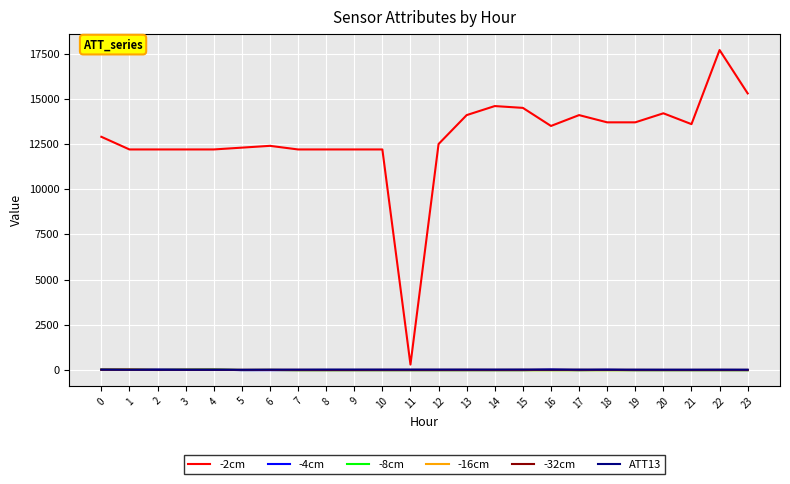

At which category is the sum across all series the highest?

22